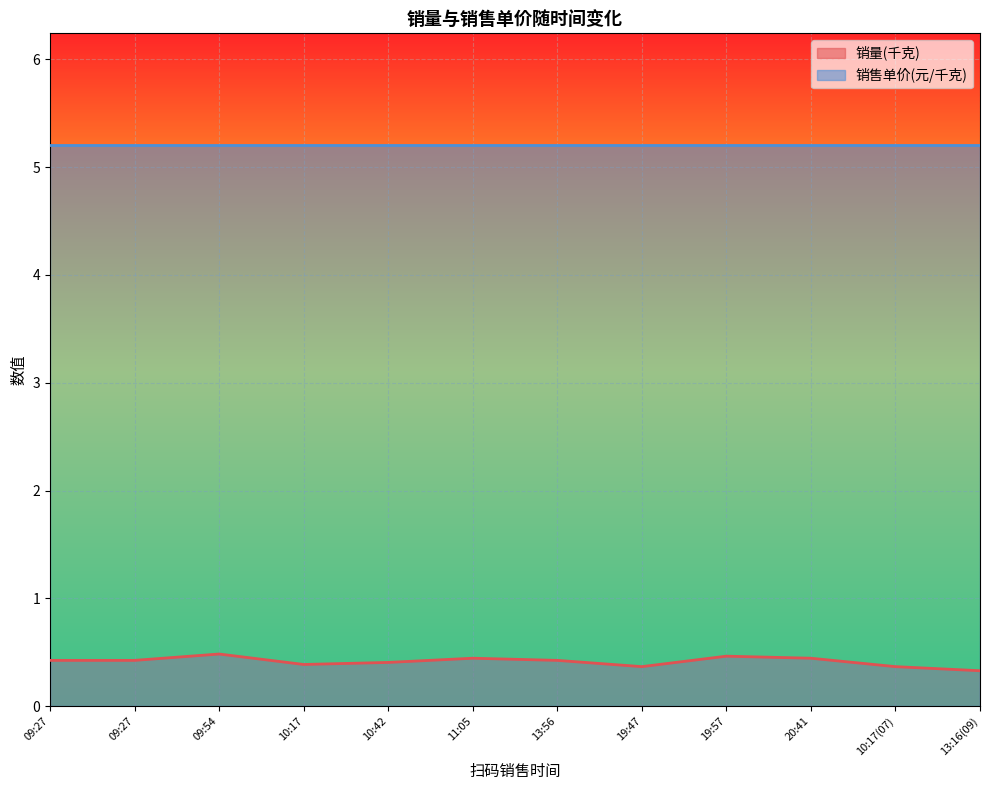

Reading left to right, list all the values displayed in this chart.

0.4	0.4	0.5	0.4	0.4	0.4	0.4	0.4	0.5	0.4	0.4	0.3